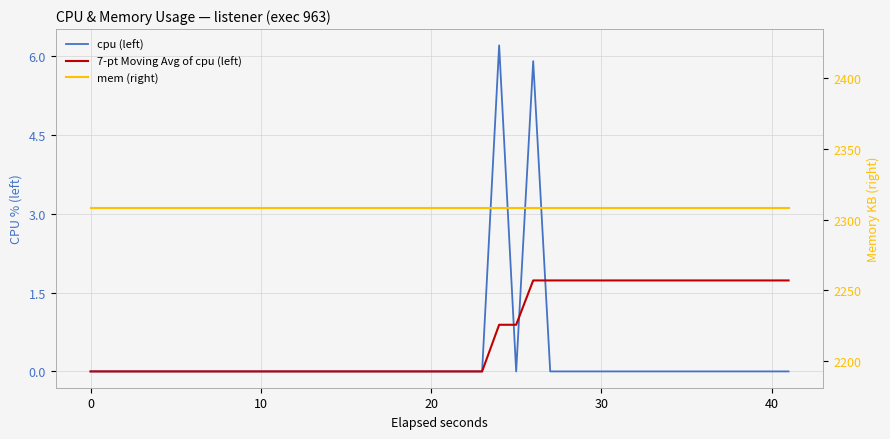

The mem (right) series shows 2308.0 at 10. True or false?

True